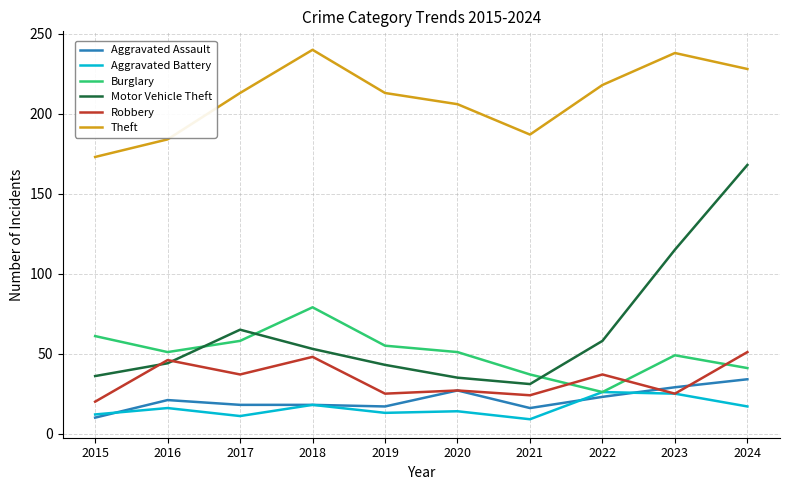

At which label does Robbery reach its minimum?

2015